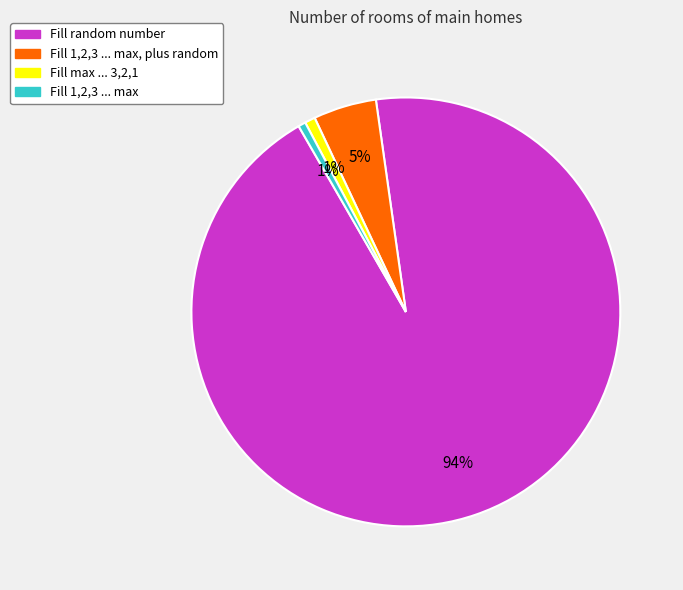

Is the sum of Fill max ... 3,2,1 and Fill 1,2,3 ... max, plus random greater than half?

No